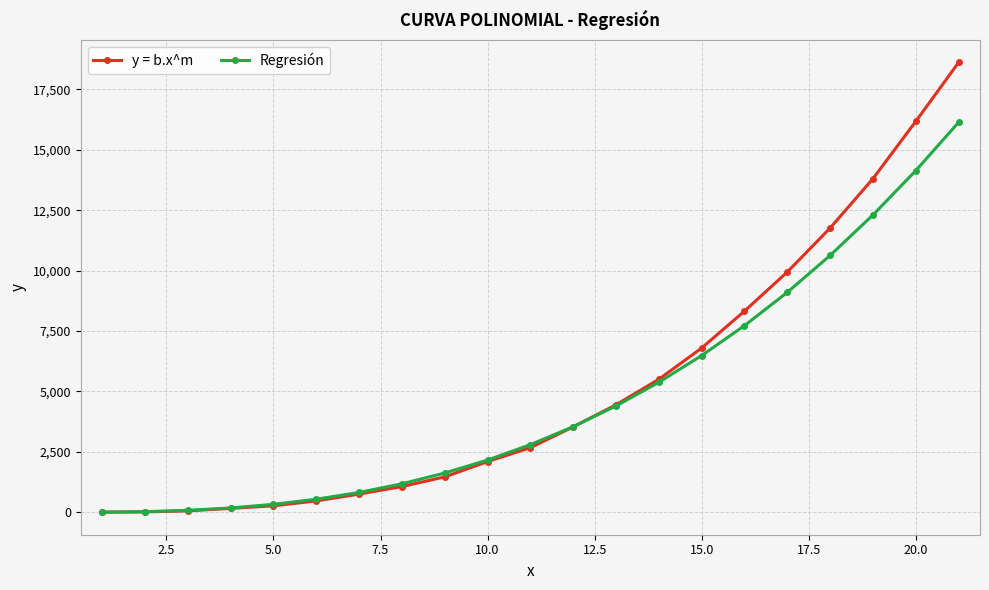

List the series in order of their peak value, lowest first.

Regresión, y = b.x^m